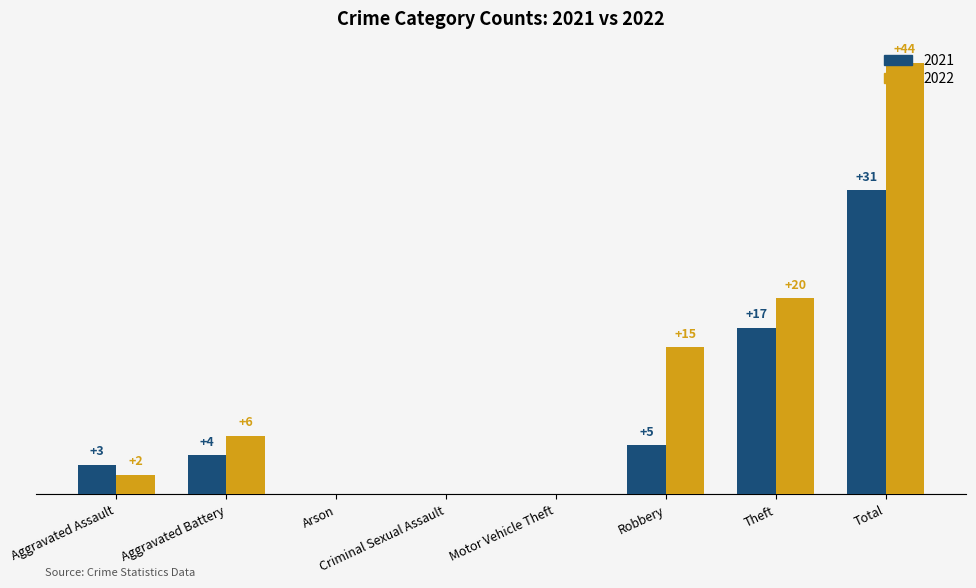

Where is 2021 nearest to the value 15?

Theft